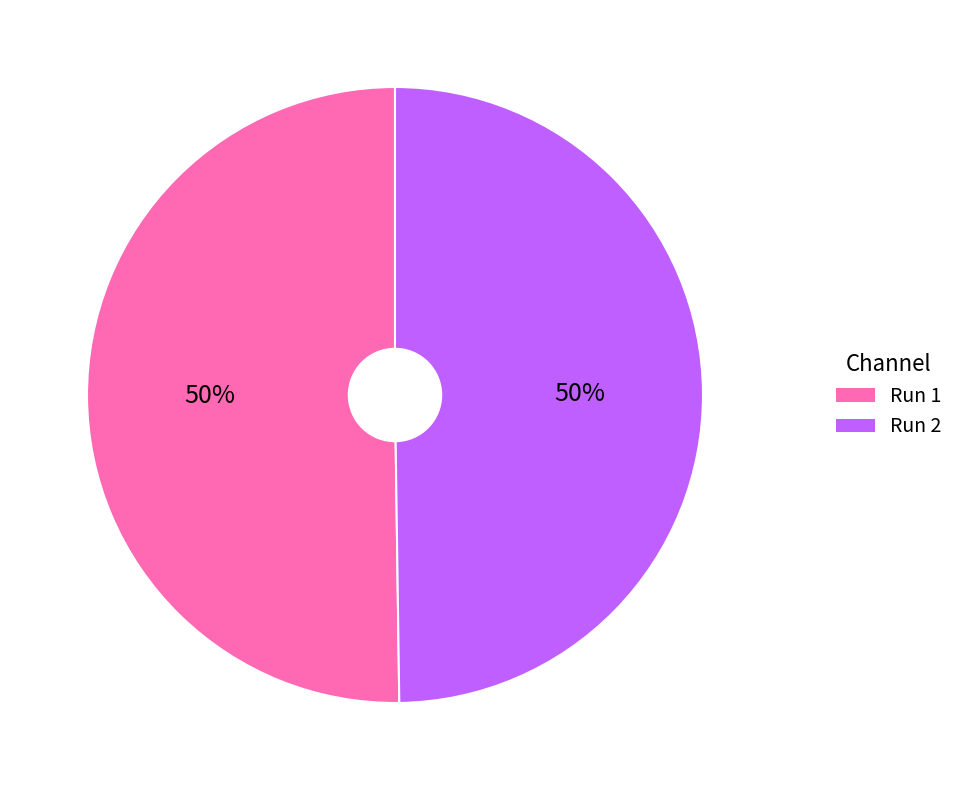

To the nearest percent, what is the combined percentage of Run 1 and Run 2?

100%